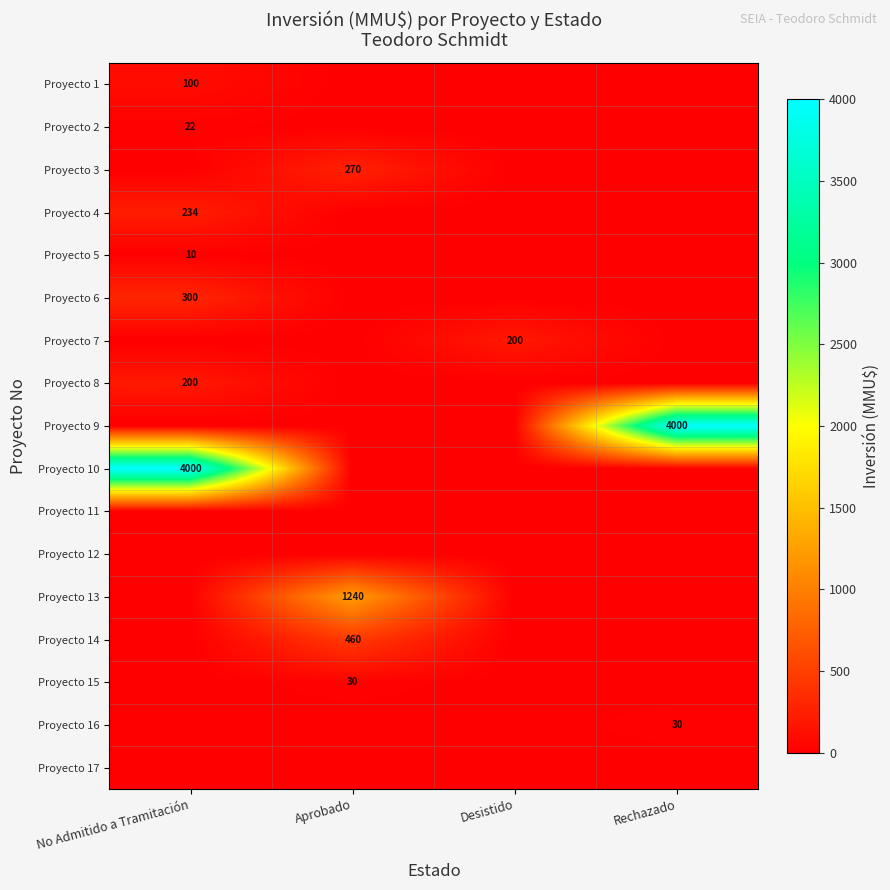

The value of Proyecto 9 at Rechazado is 4000. True or false?

True